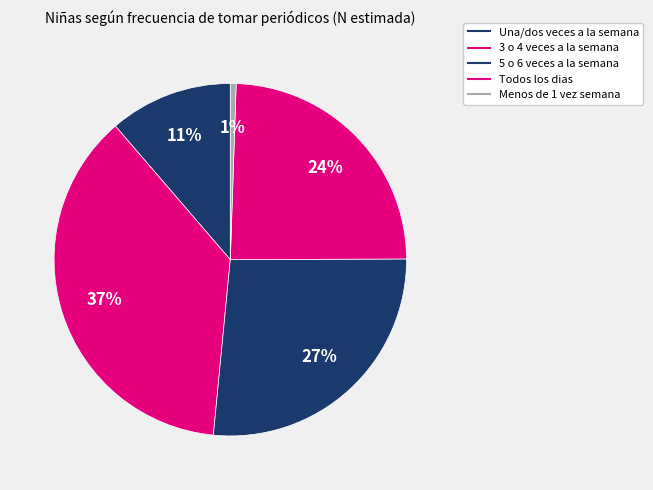

What portion of the pie excludes Todos los dias?

75.6%